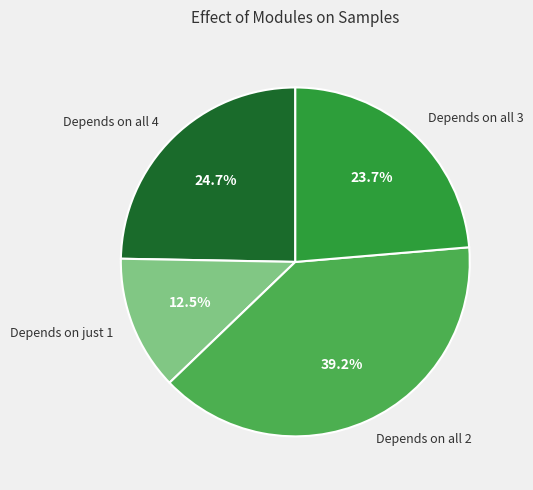

To the nearest percent, what is the average slice percentage?

25%